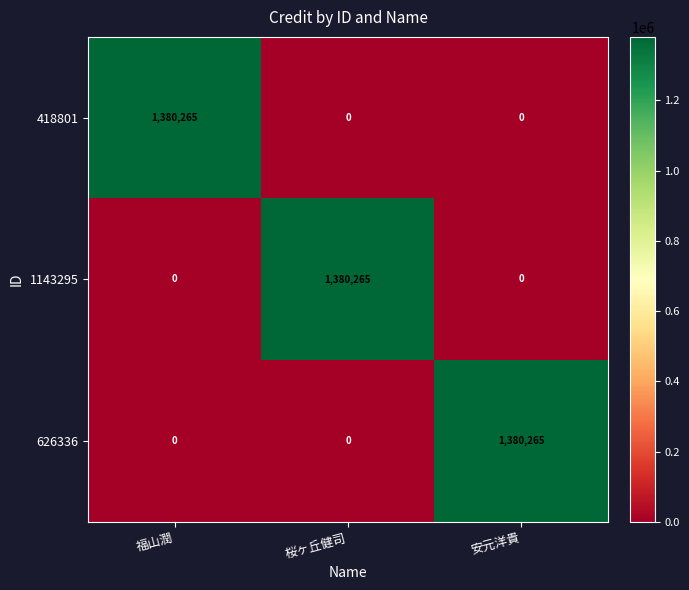

At how many categories does at least one series exceed 966609?

3